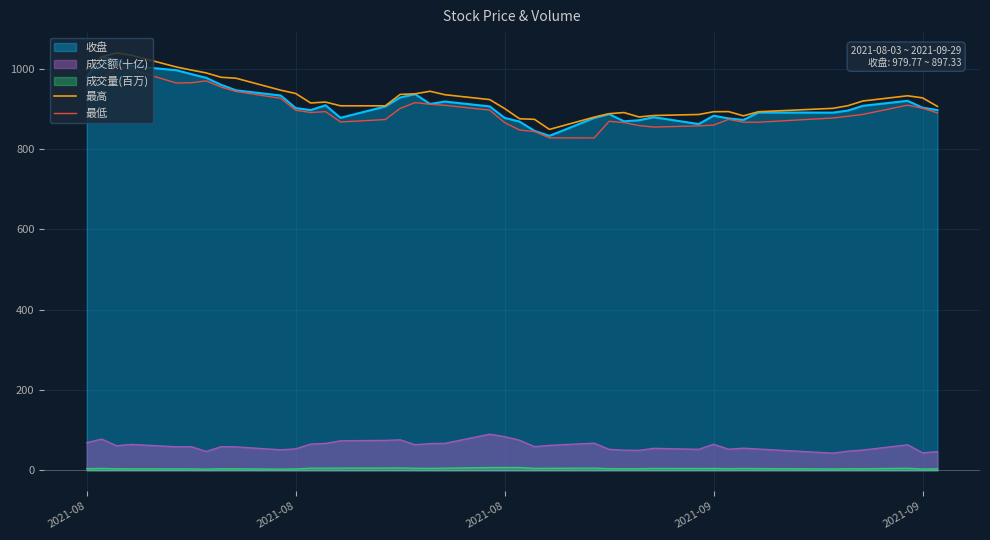

How many lines are shown in the chart?

5